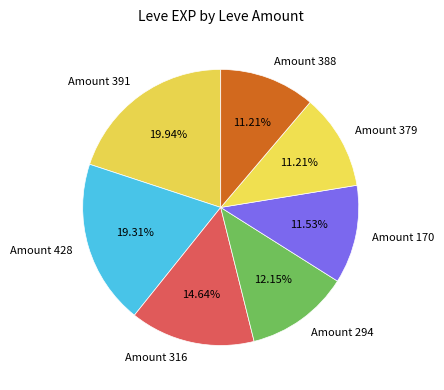

Count the number of slices in the pie.

7